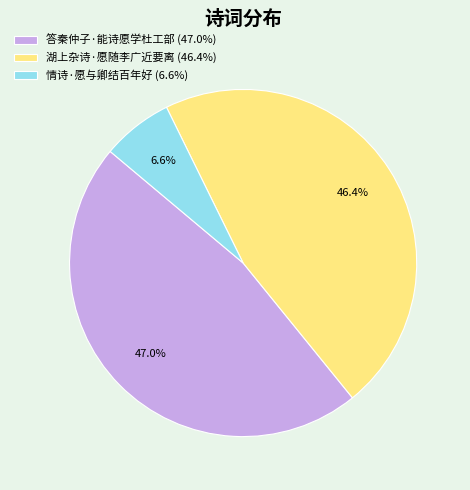

Does 答秦仲子·能诗愿学杜工部 account for over 50% of the chart?

No